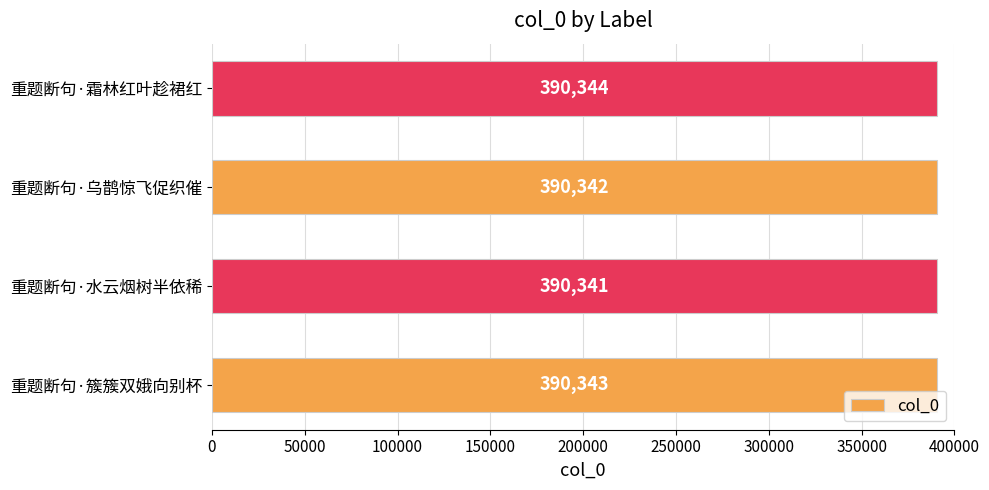

What is the difference between the maximum and minimum values?

3